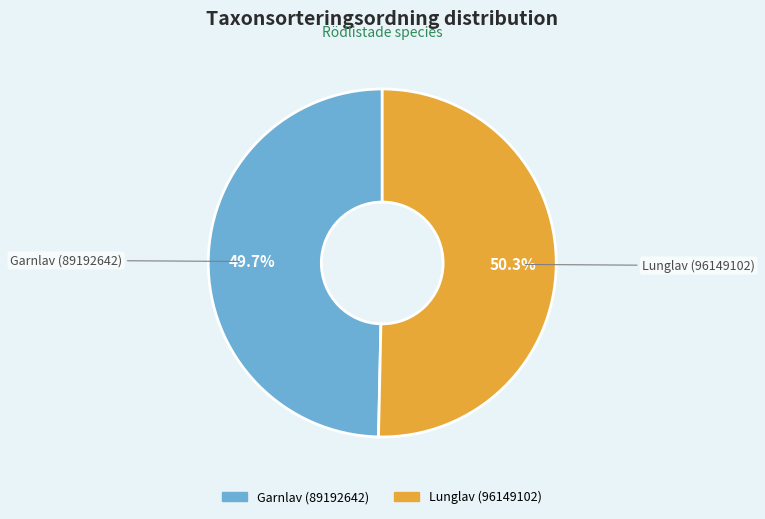

Which slice represents more than half of the pie?

Lunglav (96149102)